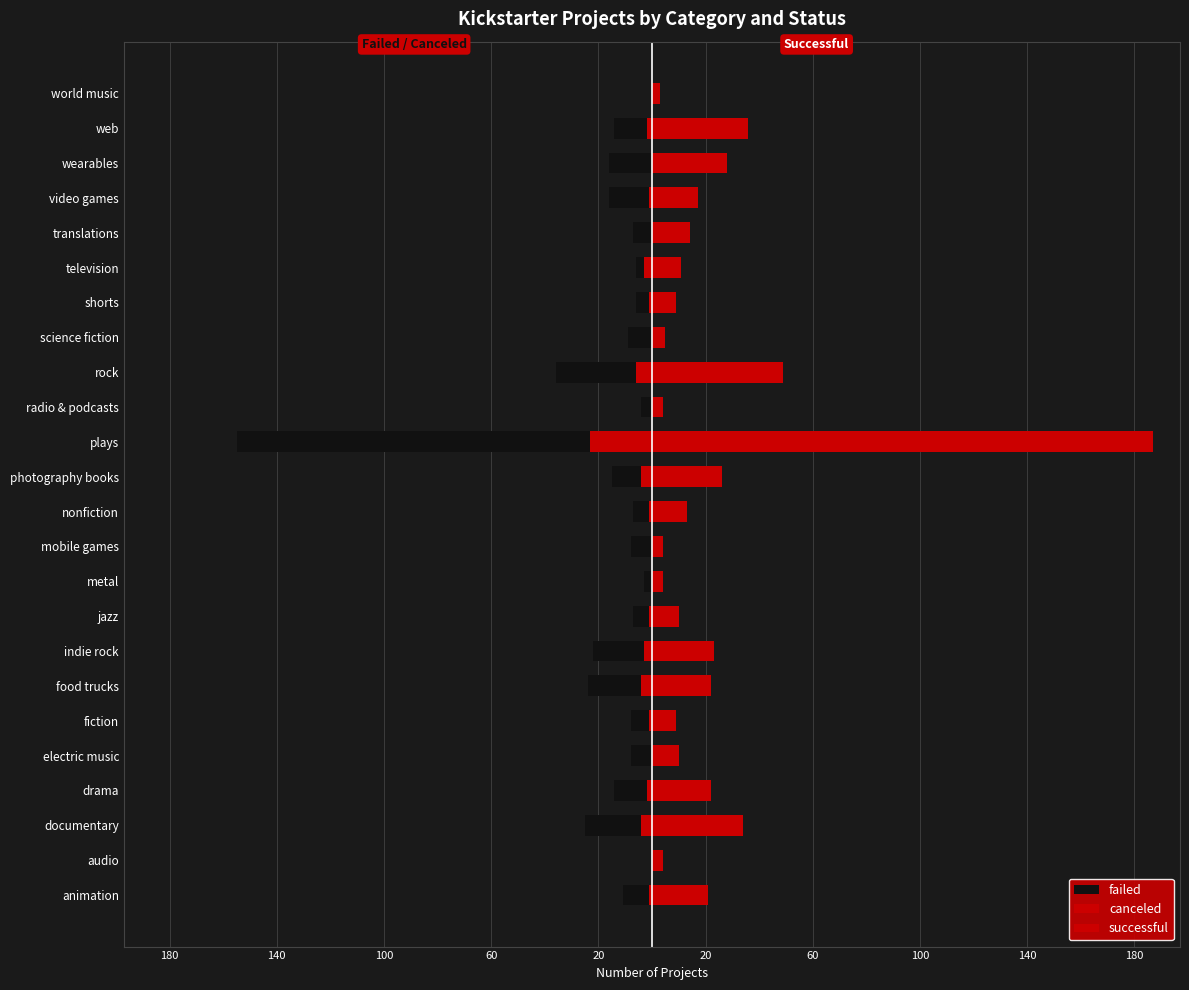

Is the value of failed at animation greater than the value of successful at plays?

No